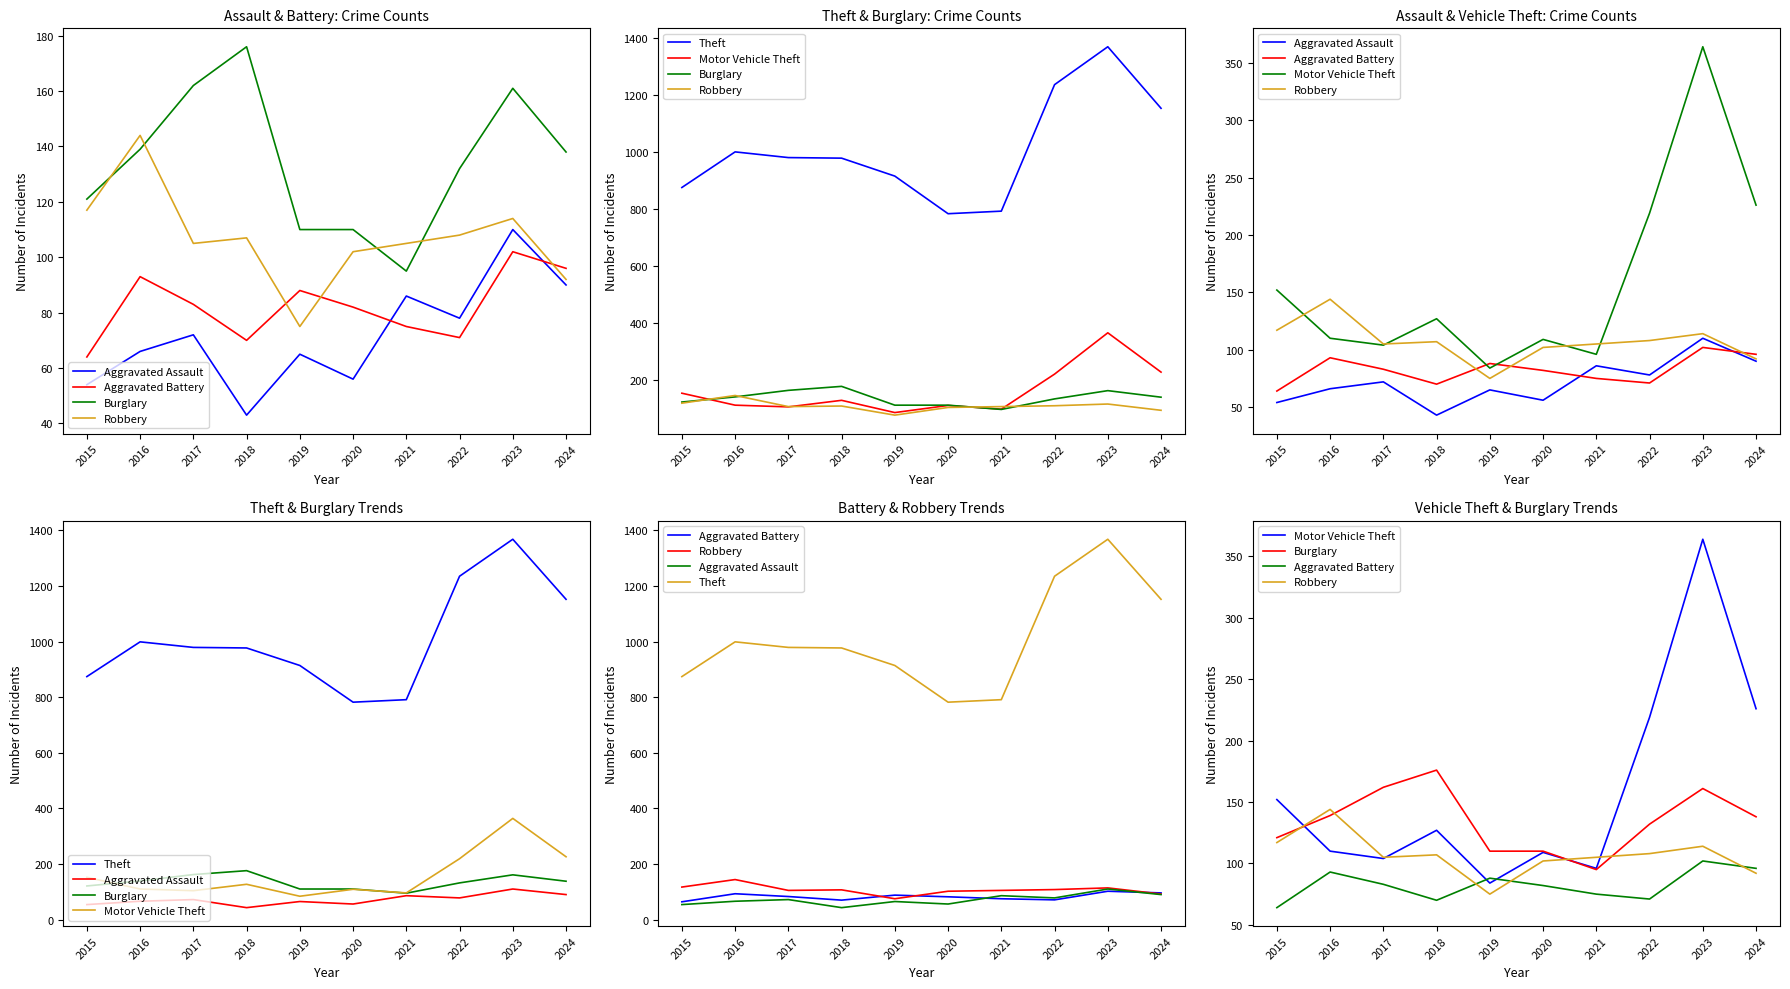

Which series has the widest spread of values?

Theft